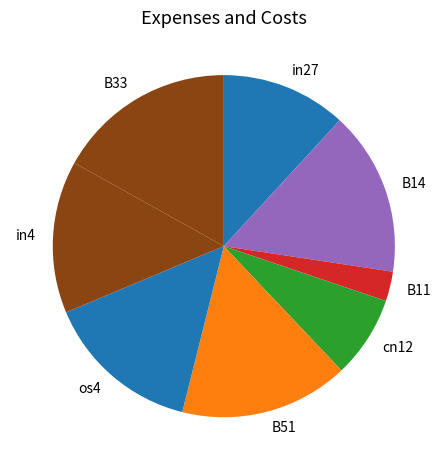

Count the number of slices in the pie.

8